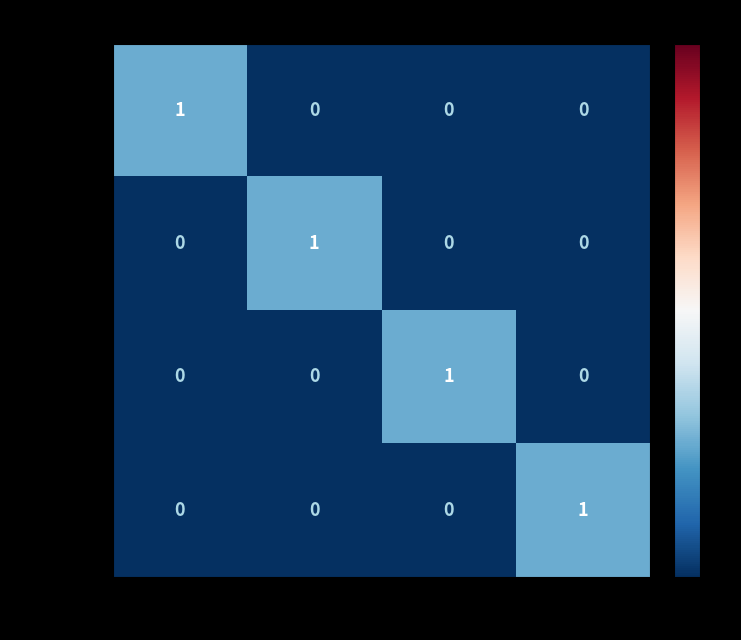

Reading left to right, transcribe all the data shown in this chart.

定時処方: 1	0	0	0
至急処方: 0	1	0	0
事後処方: 0	0	1	0
頓用処方: 0	0	0	1